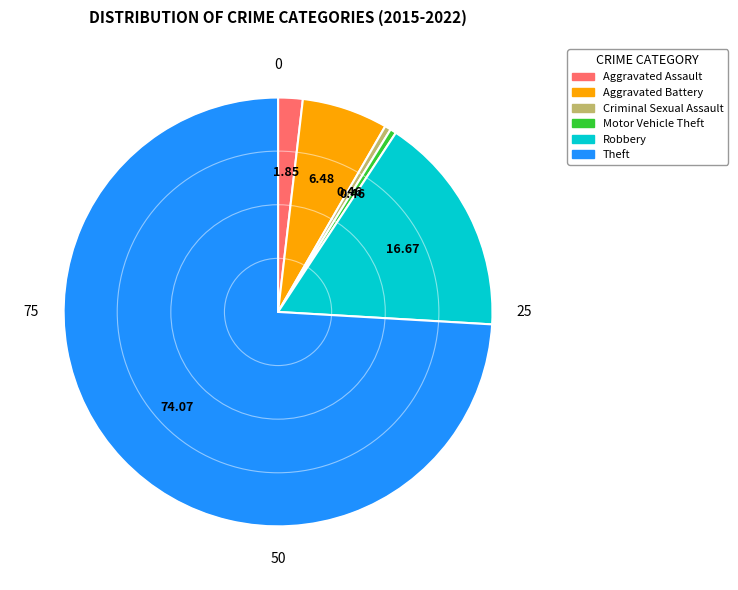

Combined, do Robbery and Aggravated Assault account for over 50%?

No